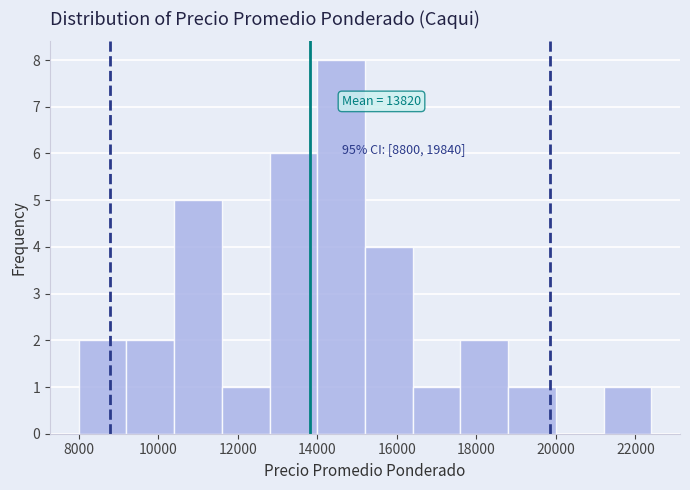

Over which range of the x-axis is the bar tallest?

14000 to 15200